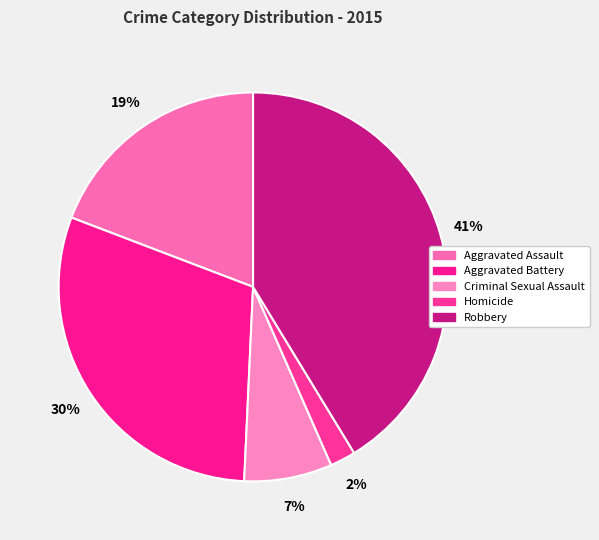

Which has a higher value, Aggravated Assault or Homicide?

Aggravated Assault